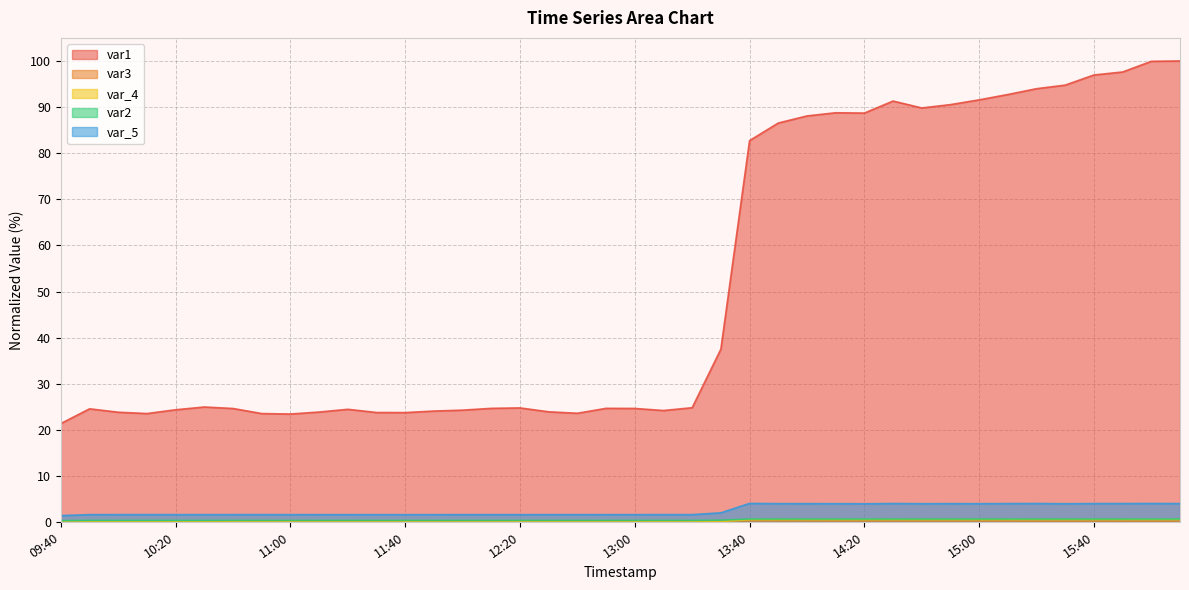

What are all the series names shown in the legend?

var1, var3, var_4, var2, var_5